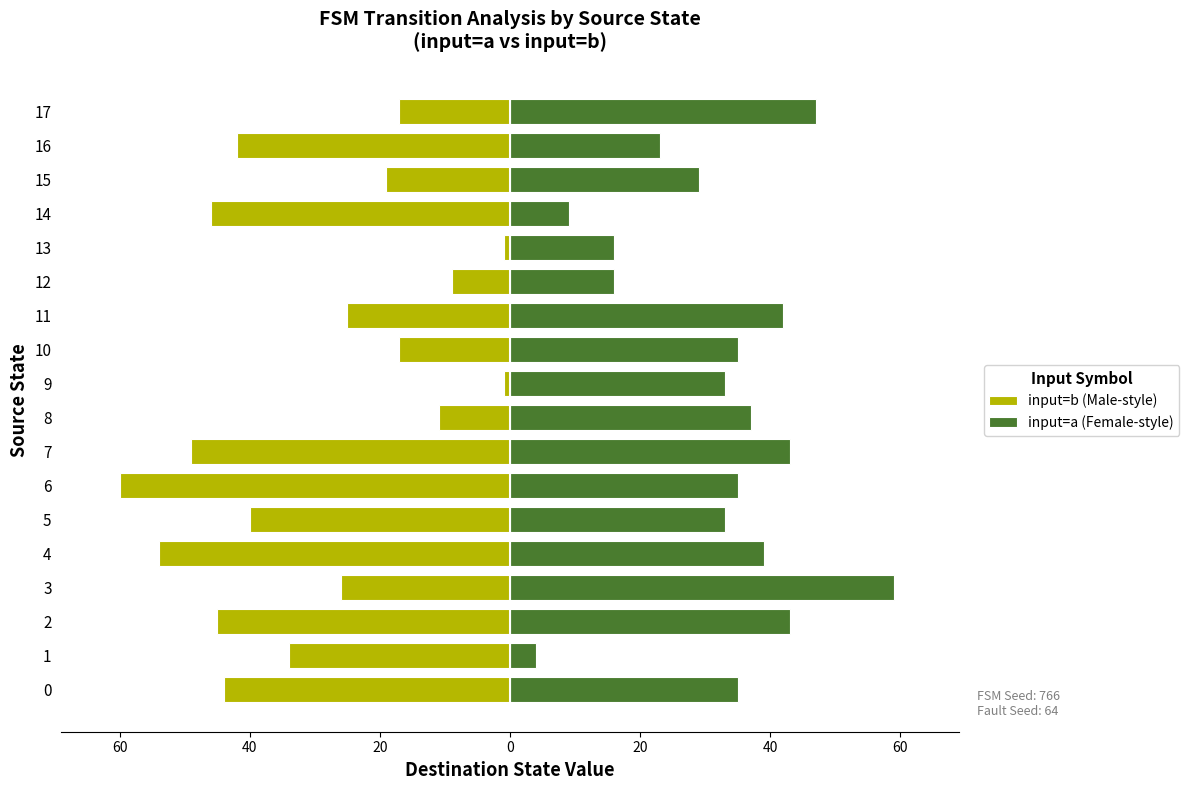

Reading right to left, extract all data points from this chart.

input=b (Male-style): -17	-42	-19	-46	-1	-9	-25	-17	-1	-11	-49	-60	-40	-54	-26	-45	-34	-44
input=a (Female-style): 47	23	29	9	16	16	42	35	33	37	43	35	33	39	59	43	4	35